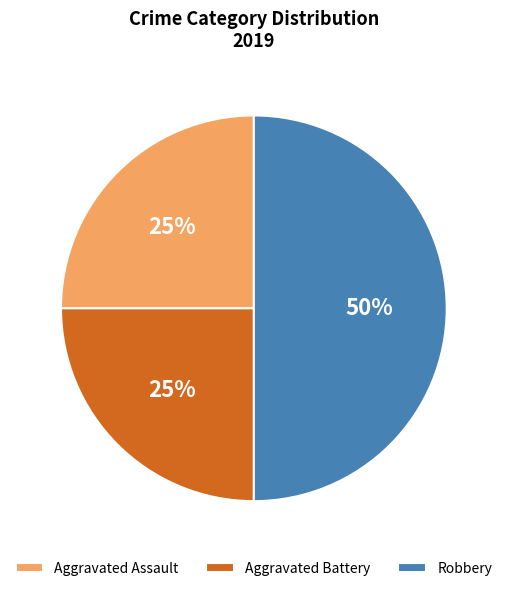

Do Aggravated Battery and Robbery together represent more than half of the pie?

Yes